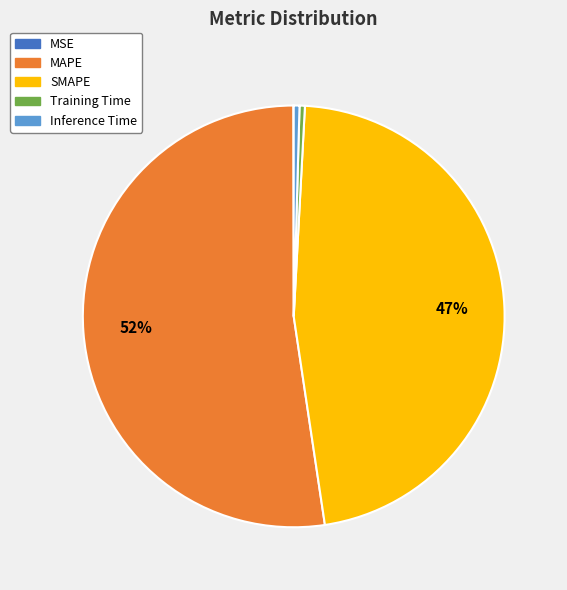

What is the largest slice in the pie chart?

MAPE